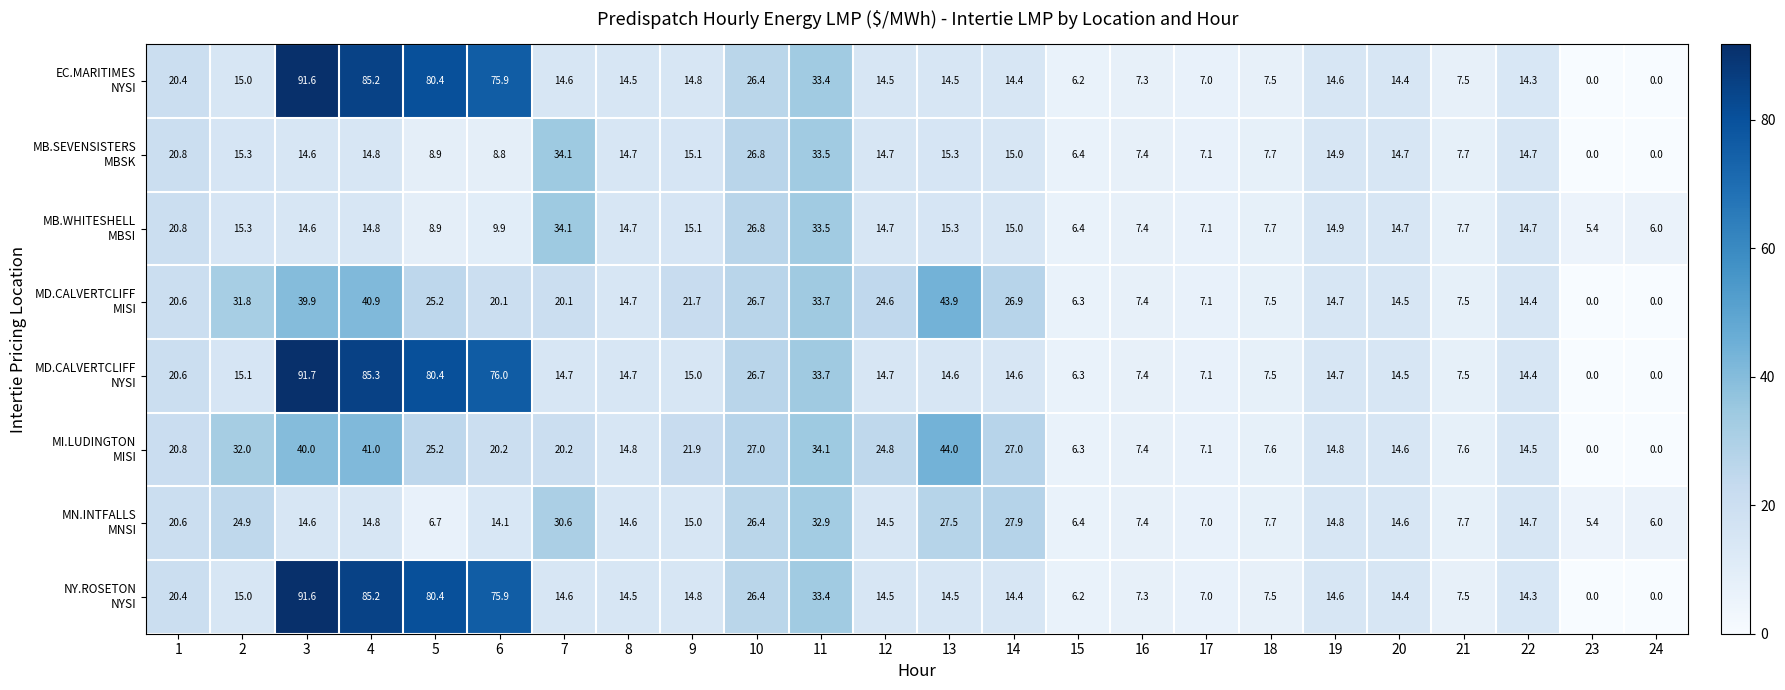

At which category does the chart reach its peak across all series?

3